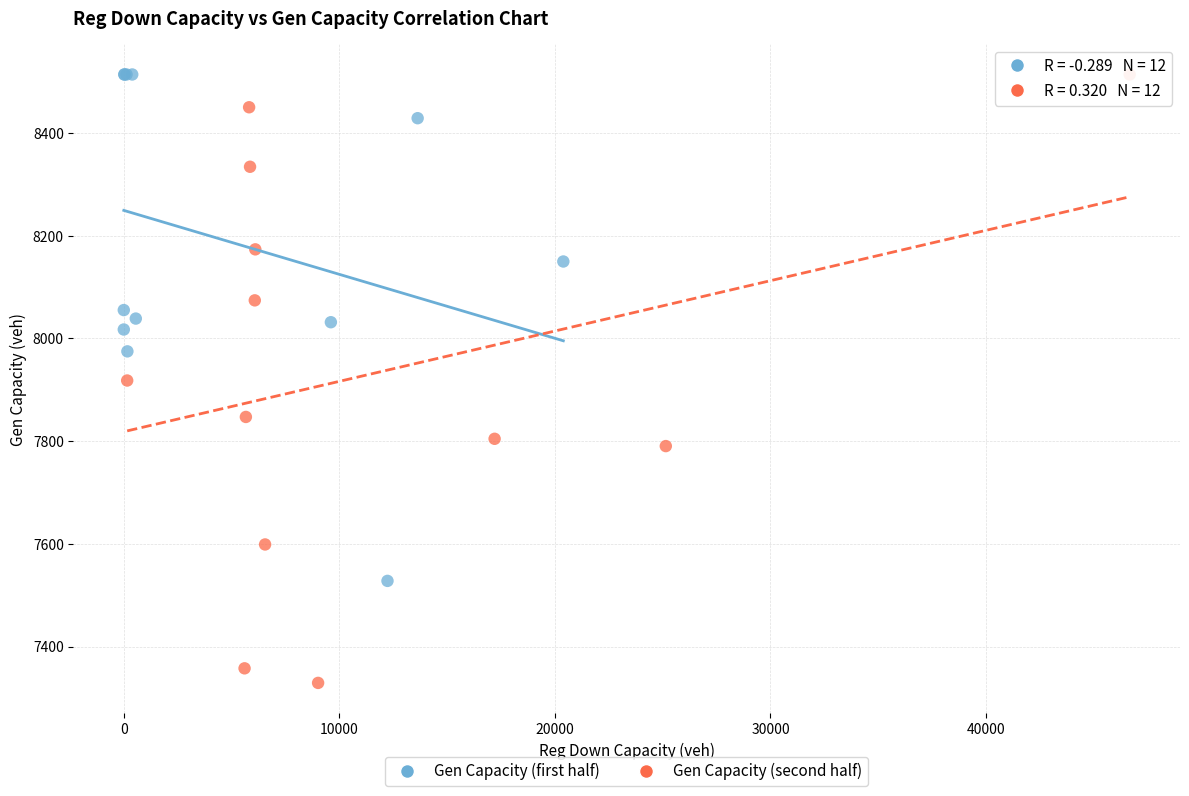

Which series contains the lowest Y value?

Gen Capacity (second half)